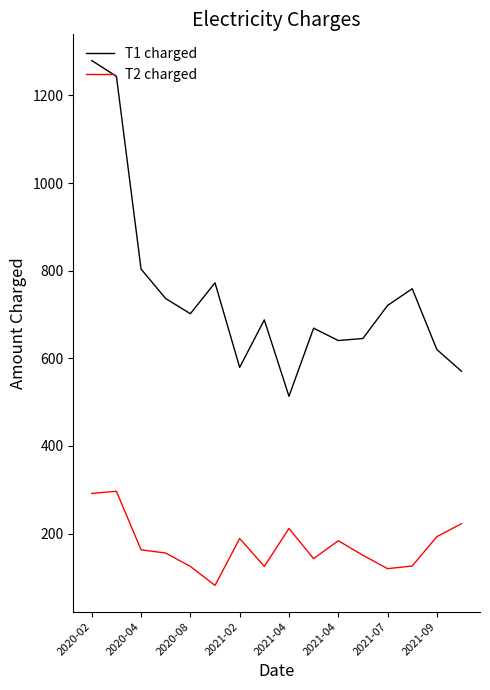

What is the greatest value displayed?

1279.7